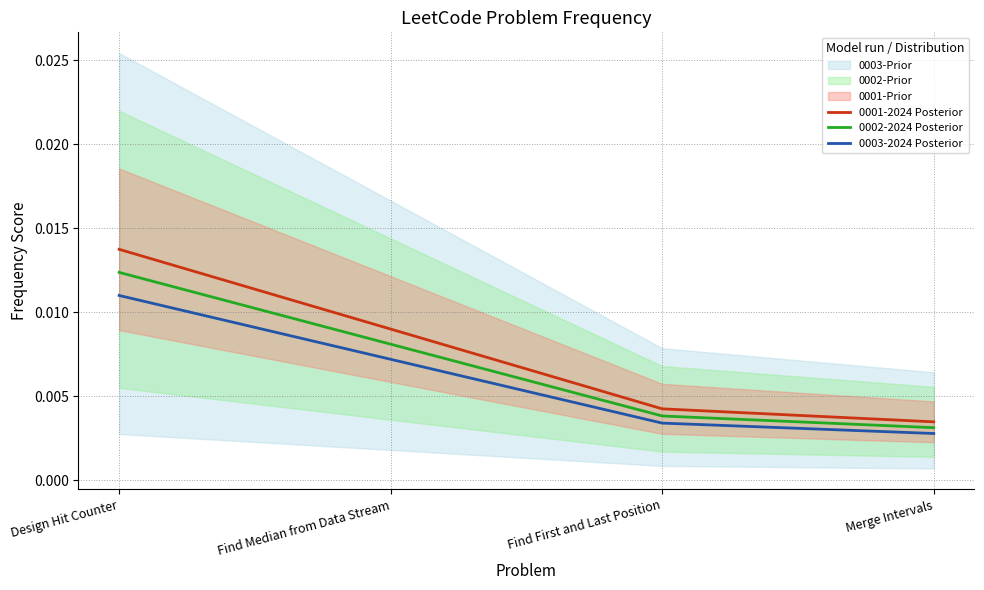

What is the label of the 1st point from the right?

Merge Intervals